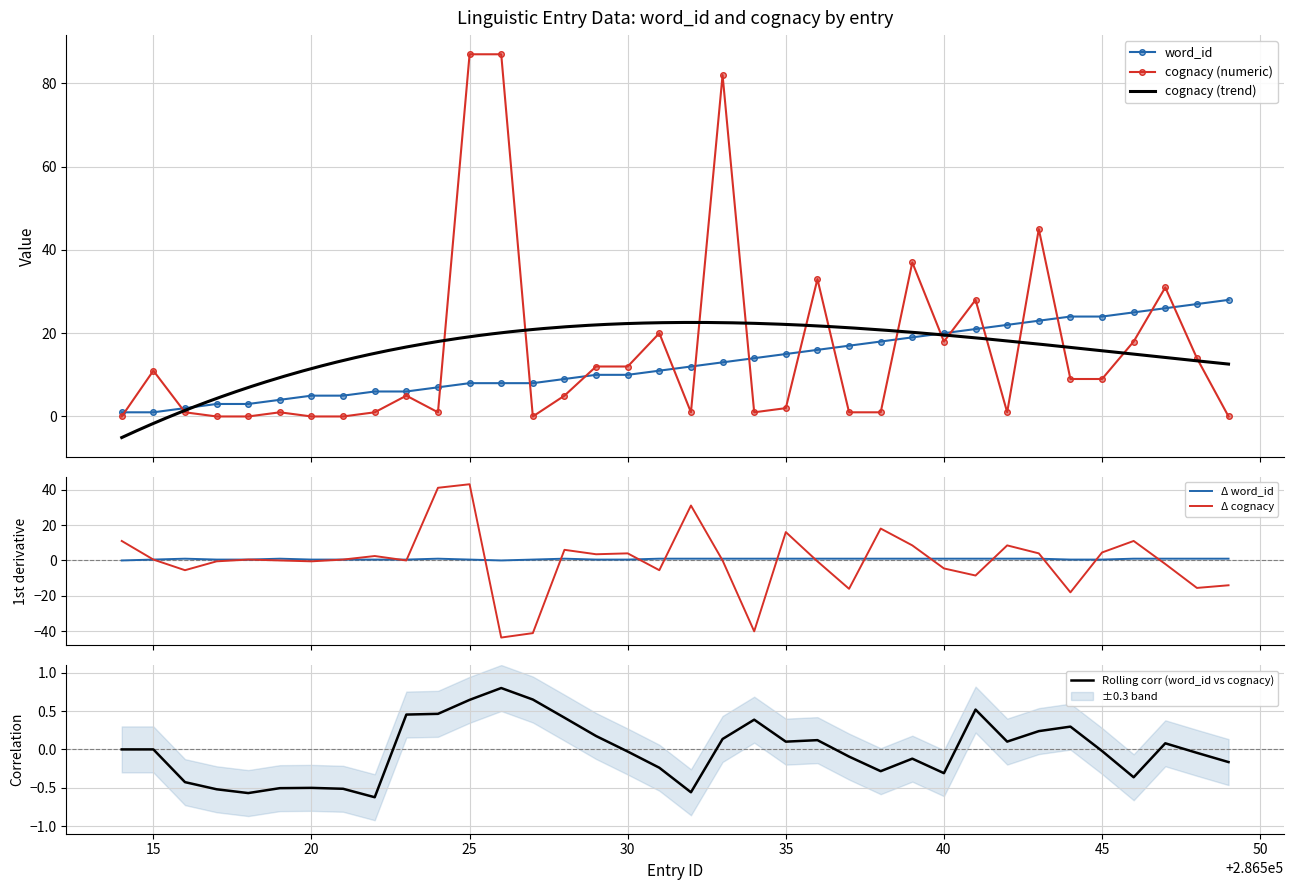

Reading right to left, extract all data points from this chart.

word_id: 28	27	26	25	24	24	23	22	21	20	19	18	17	16	15	14	13	12	11	10	10	9	8	8	8	7	6	6	5	5	4	3	3	2	1	1
cognacy_numeric: 0	14	31	18	9	9	45	1	28	18	37	1	1	33	2	1	82	1	20	12	12	5	0	87	87	1	5	1	0	0	1	0	0	1	11	0